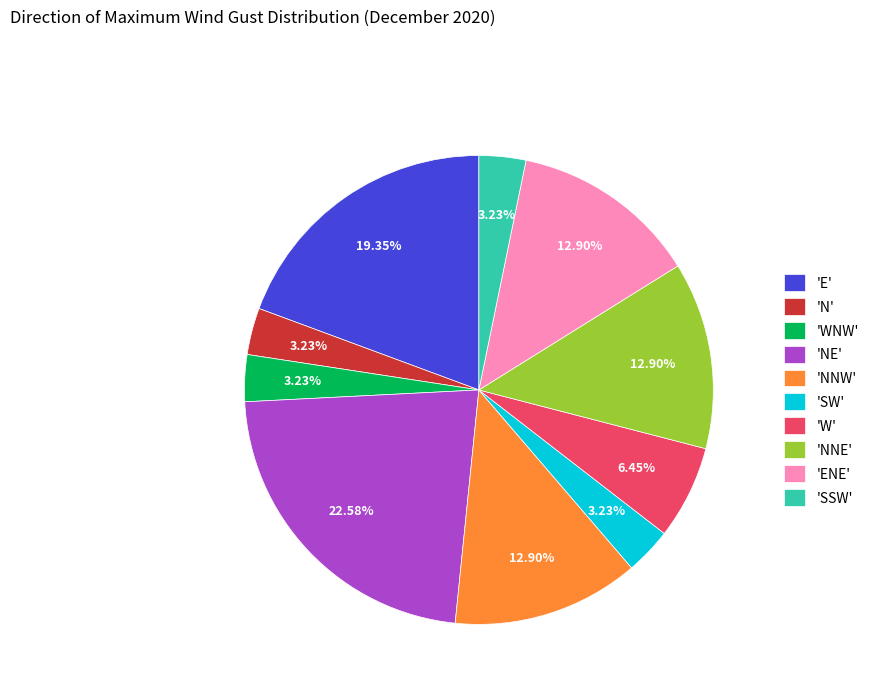

Is the sum of 'E' and 'NNE' greater than half?

No